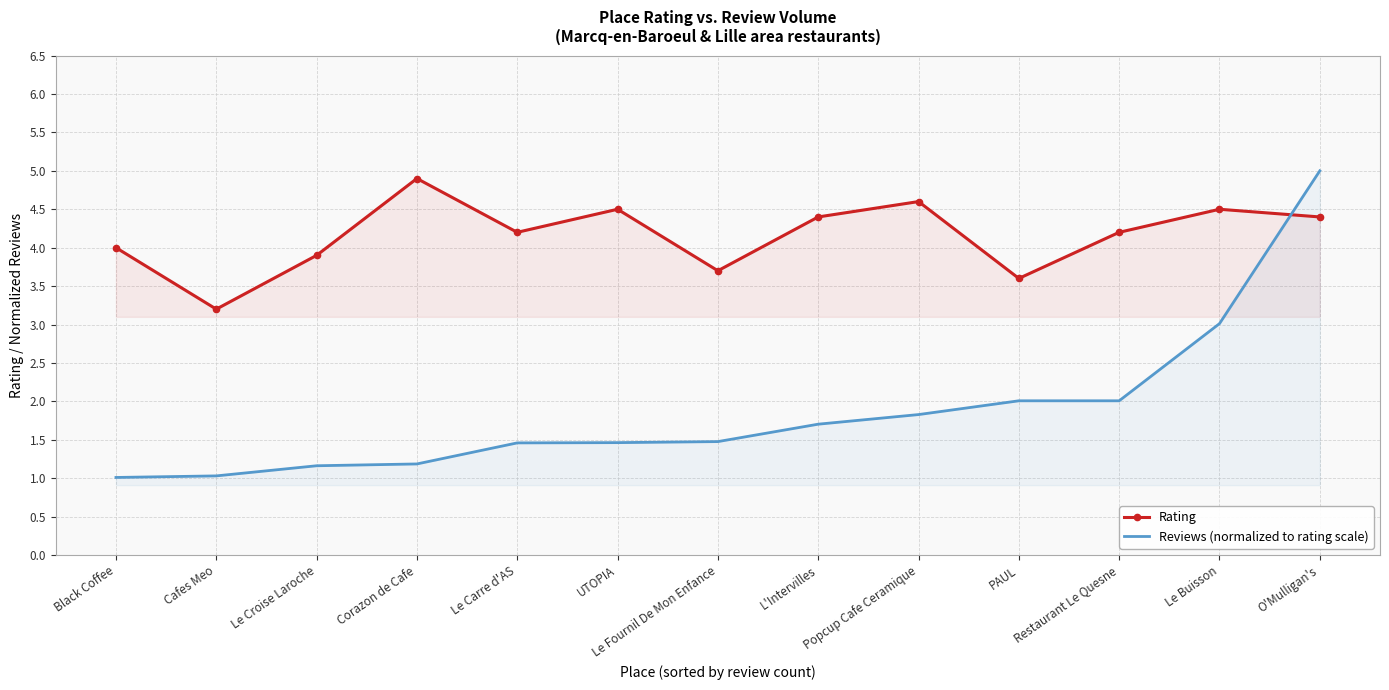

True or false: Reviews (normalized to rating scale) has more than 1 points higher than both neighbors.

False